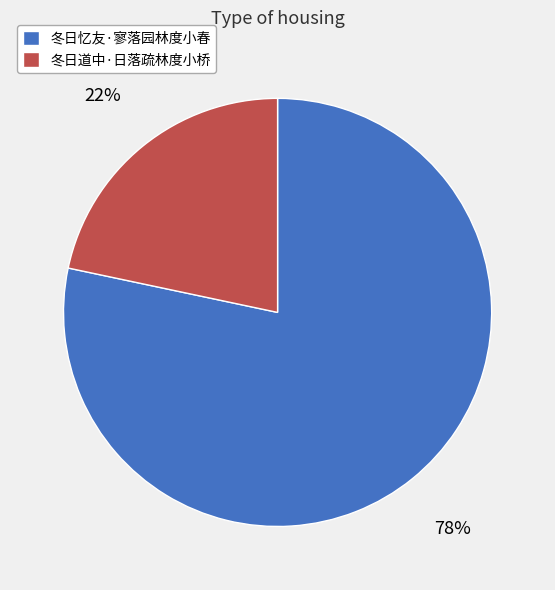

Between 冬日道中·日落疏林度小桥 and 冬日忆友·寥落园林度小春, which is larger?

冬日忆友·寥落园林度小春